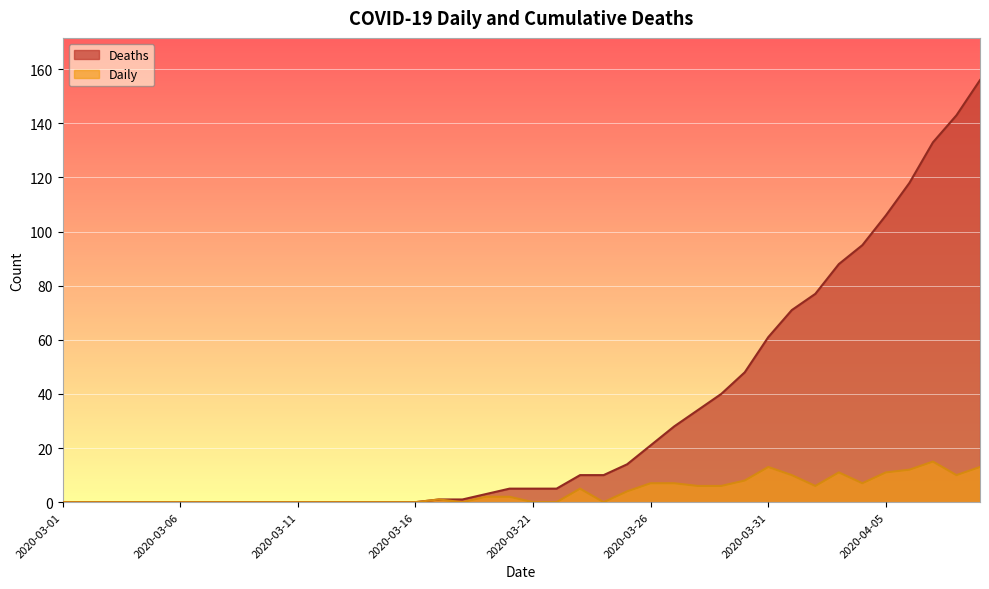

How many lines are shown in the chart?

2